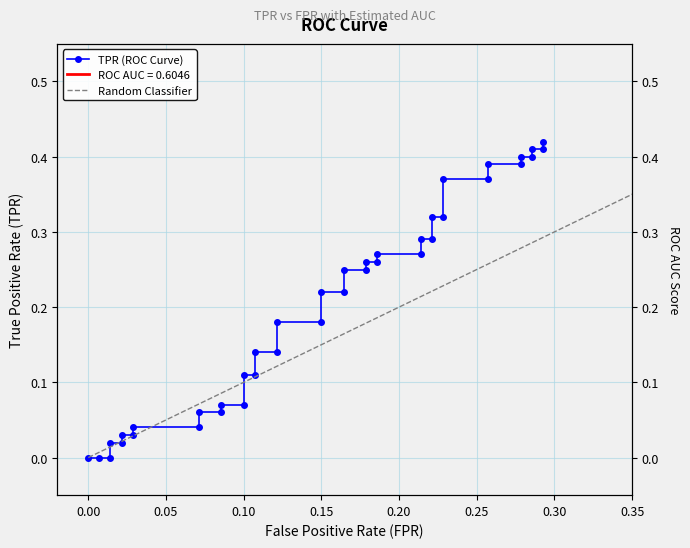

Where is the data nearest to the value 0?

fpr